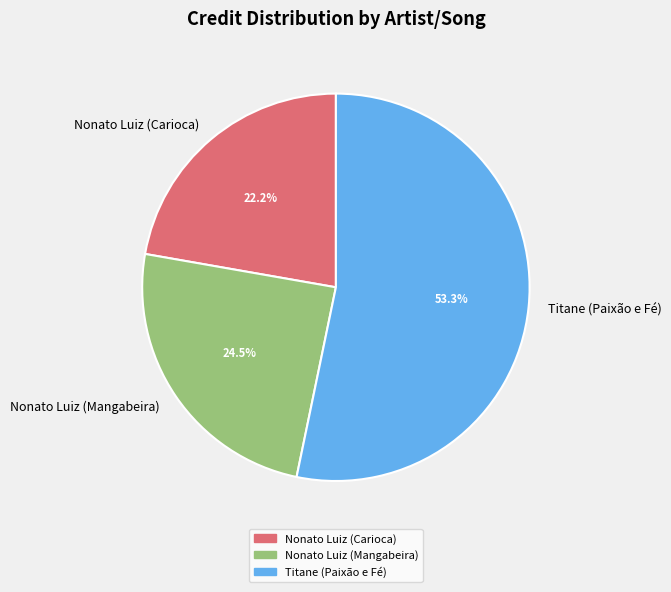

What is the ratio of the value at Nonato Luiz (Carioca) to the value at Titane (Paixão e Fé)?

0.4